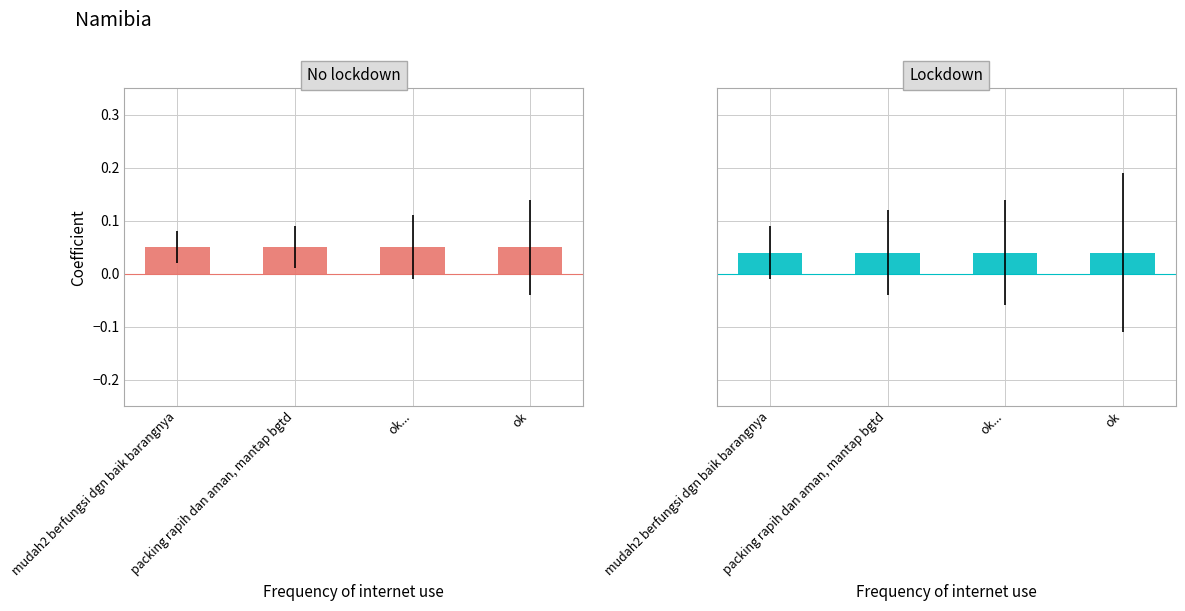

Which series changed the most between packing rapih dan aman, mantap bgtd and ok?

No lockdown